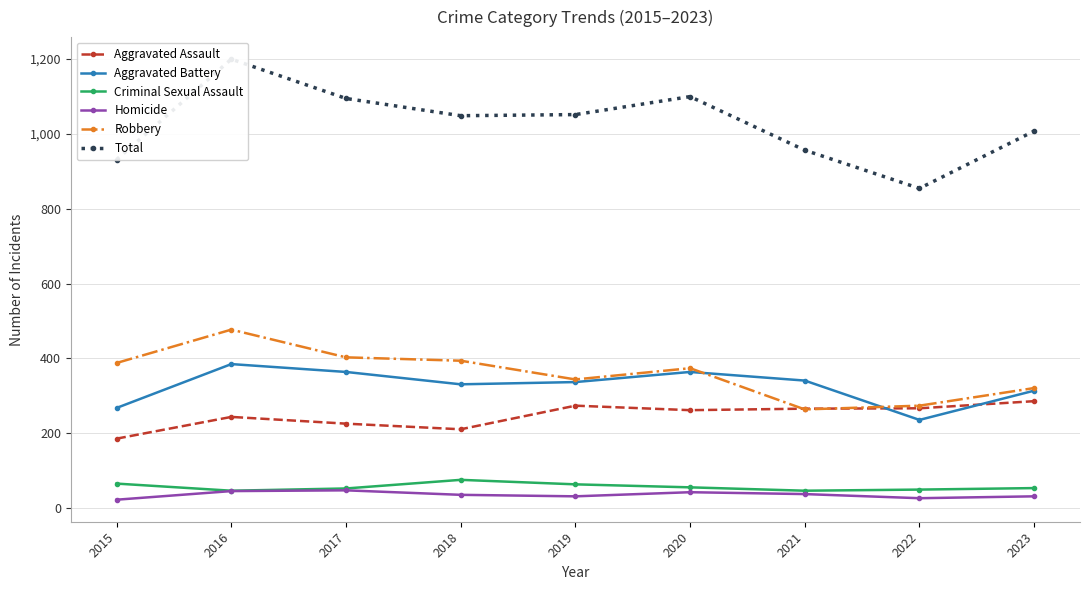

Which series has the largest total across all categories?

Total